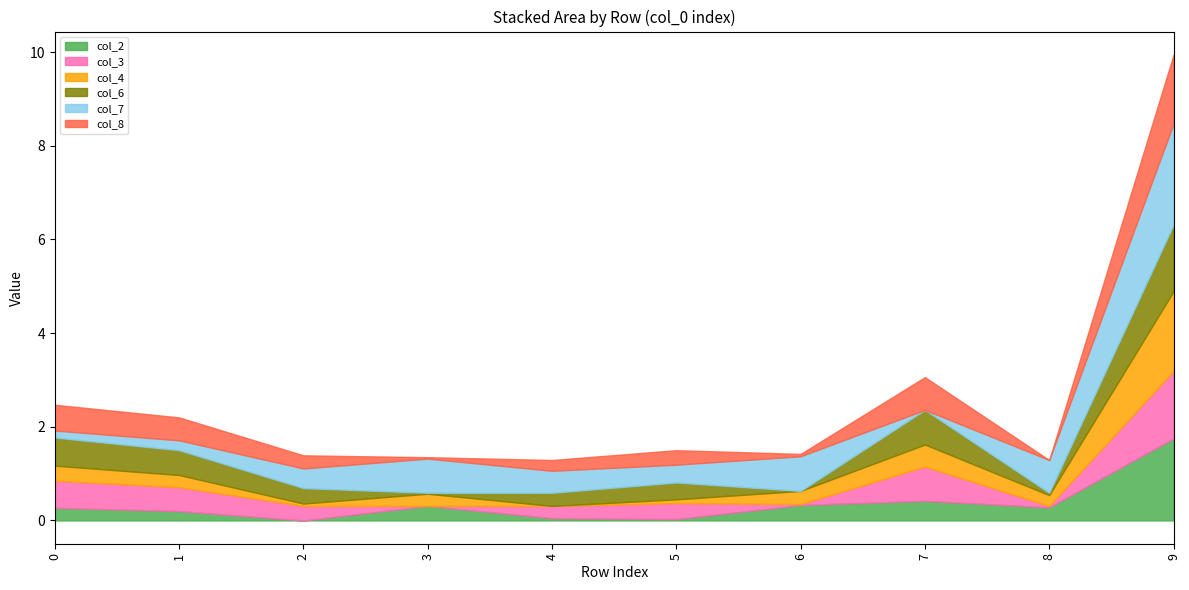

What is the difference between the col_6 values at 9 and 4?

1.1